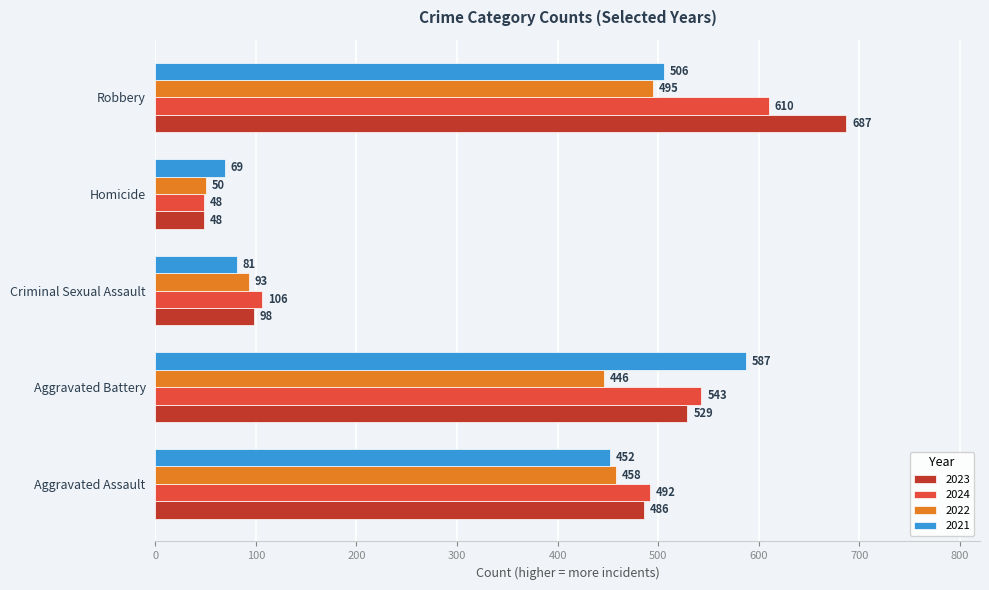

The value of 2021 at Criminal Sexual Assault is 81. True or false?

True